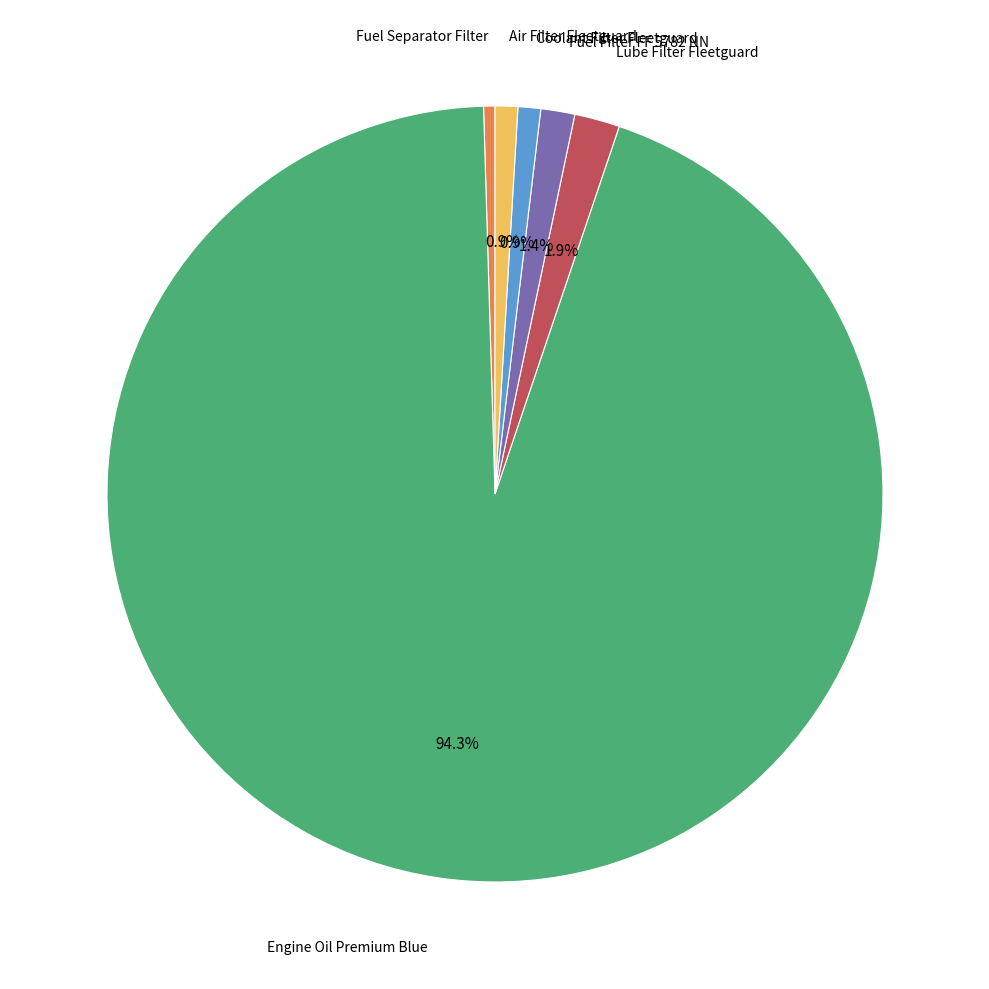

Is it true that Lube Filter Fleetguard is 2% of the pie?

True